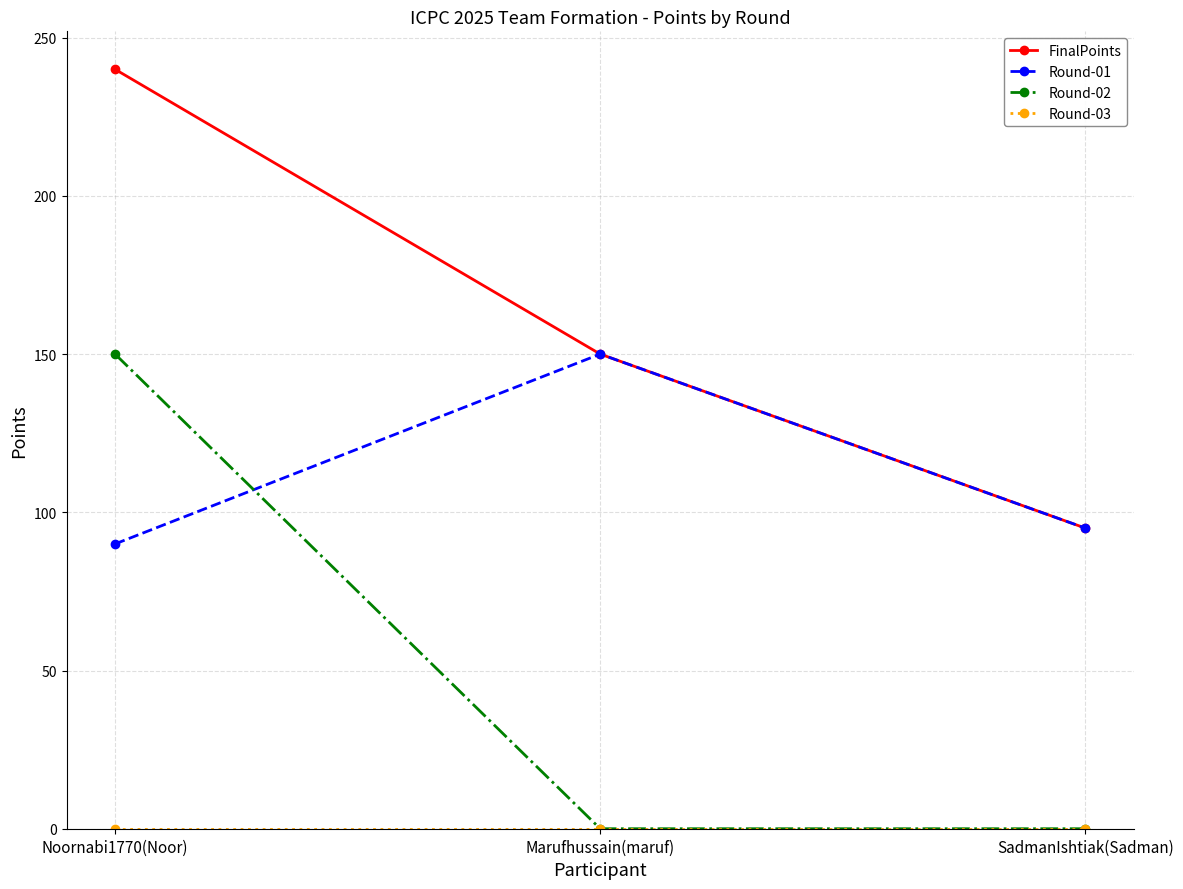

True or false: FinalPoints has a value of 49 at Marufhussain(maruf).

False